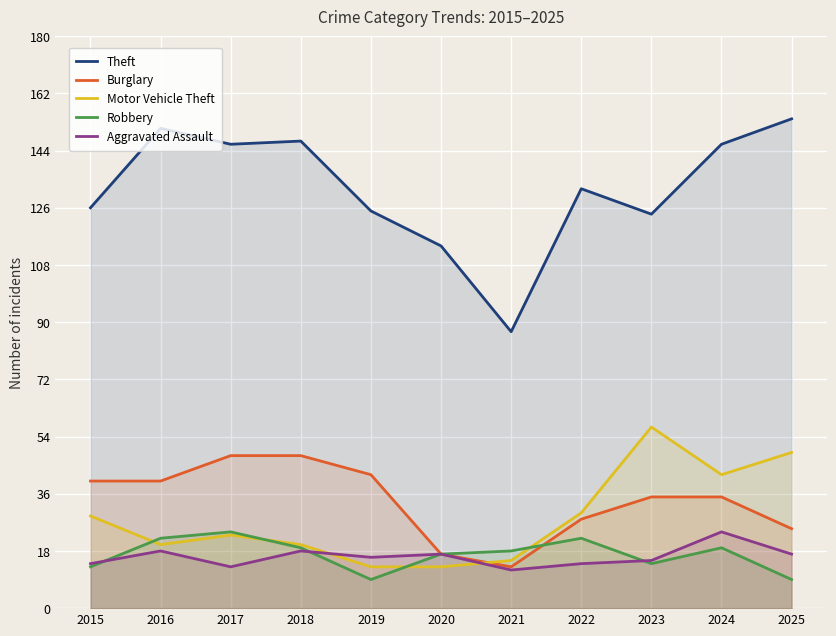

Which series has the largest range (max minus min)?

Theft